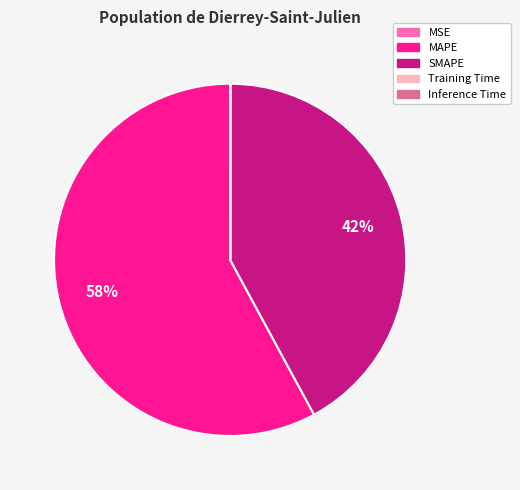

To the nearest percent, what percentage of the pie is SMAPE?

42%